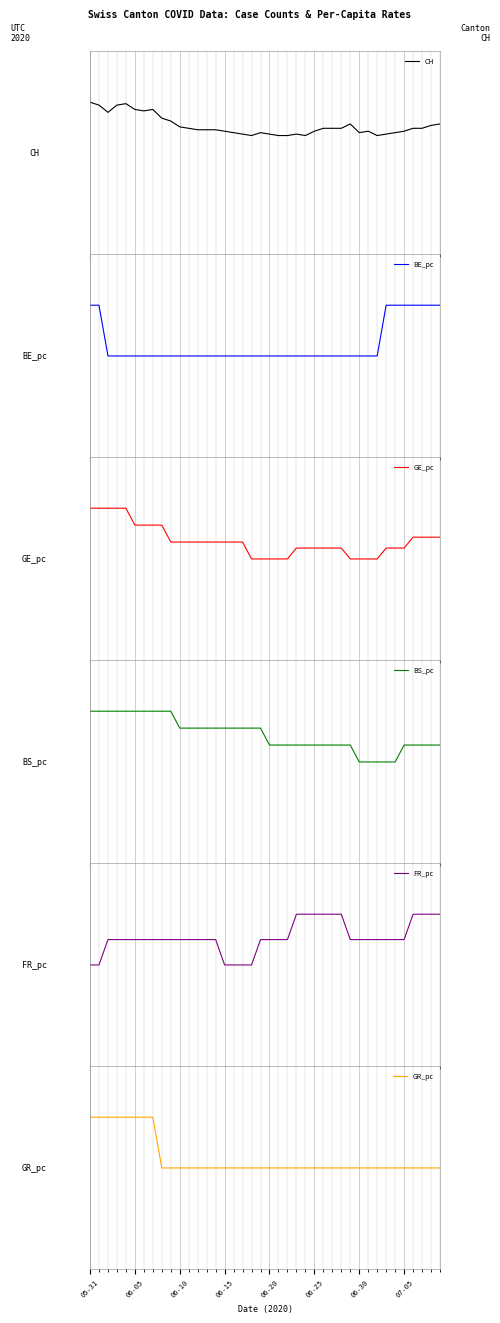

What is the label of the 24th point from the left?

23